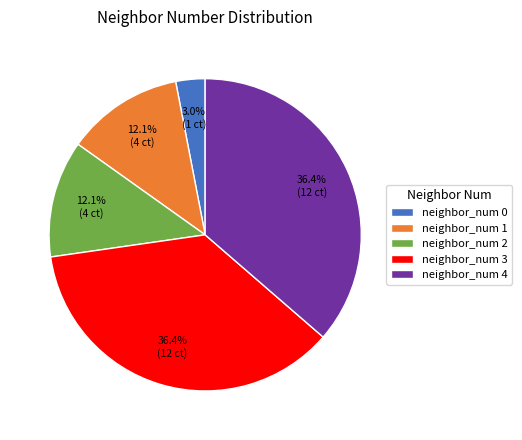

Combined, do neighbor_num 3 and neighbor_num 4 account for over 50%?

Yes